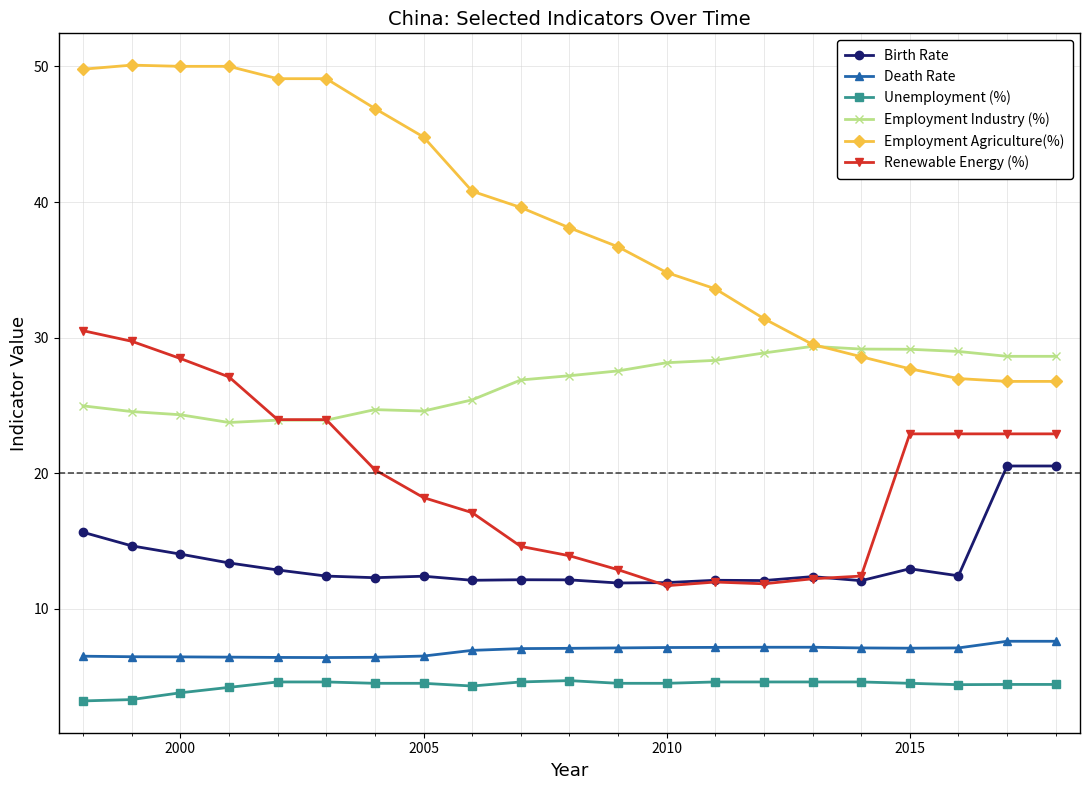

Which series has the widest spread of values?

Employment Agriculture(%)